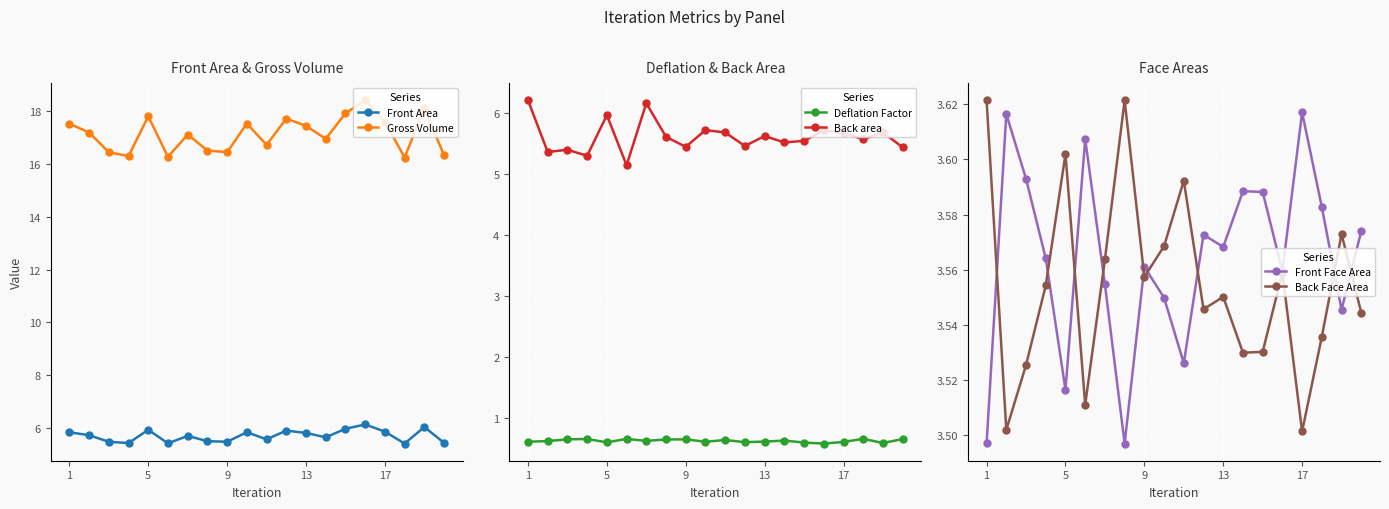

True or false: Gross Volume and Front Area cross at least once.

False